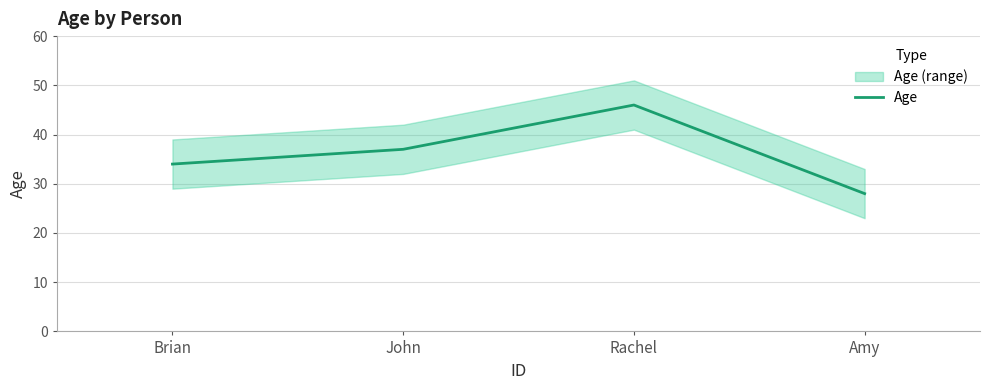

Count the number of values greater than 37.

1